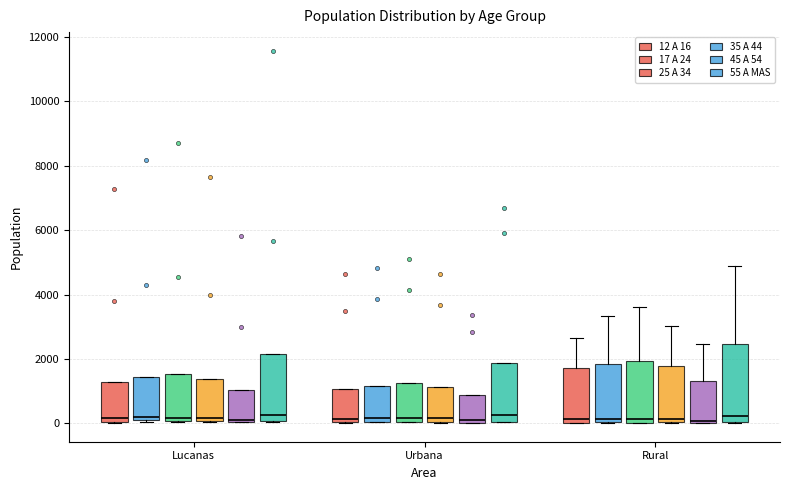

Reading left to right, transcribe this box plot: for each box, give where its median line is, the range the box spans, and where its two whiskers end, as read against the y-axis. The values are not printed on the chart, so give them approximately, as read against the axis.

Lucanas (12 A 16): median 200, box 0 to 1200, whiskers 0 to 1200
Lucanas (17 A 24): median 200, box 0 to 1400, whiskers 0 to 1400
Lucanas (25 A 34): median 200, box 0 to 1600, whiskers 0 to 1600
Lucanas (35 A 44): median 200, box 0 to 1400, whiskers 0 to 1400
Lucanas (45 A 54): median 200, box 0 to 1000, whiskers 0 to 1000
Lucanas (55 A MAS): median 200, box 0 to 2200, whiskers 0 to 2200
Urbana (12 A 16): median 200, box 0 to 1000, whiskers 0 to 1000
Urbana (17 A 24): median 200, box 0 to 1200, whiskers 0 to 1200
Urbana (25 A 34): median 200, box 0 to 1200, whiskers 0 to 1200
Urbana (35 A 44): median 200, box 0 to 1200, whiskers 0 to 1200
Urbana (45 A 54): median 0 (just above the box's lower edge), box 0 to 800, whiskers 0 to 800
Urbana (55 A MAS): median 200, box 0 to 1800, whiskers 0 to 1800
Rural (12 A 16): median 200, box 0 to 1800, whiskers 0 to 2600
Rural (17 A 24): median 200, box 0 to 1800, whiskers 0 to 3400
Rural (25 A 34): median 200, box 0 to 2000, whiskers 0 to 3600
Rural (35 A 44): median 200, box 0 to 1800, whiskers 0 to 3000
Rural (45 A 54): median 0 (just above the box's lower edge), box 0 to 1400, whiskers 0 to 2400
Rural (55 A MAS): median 200, box 0 to 2400, whiskers 0 to 4800